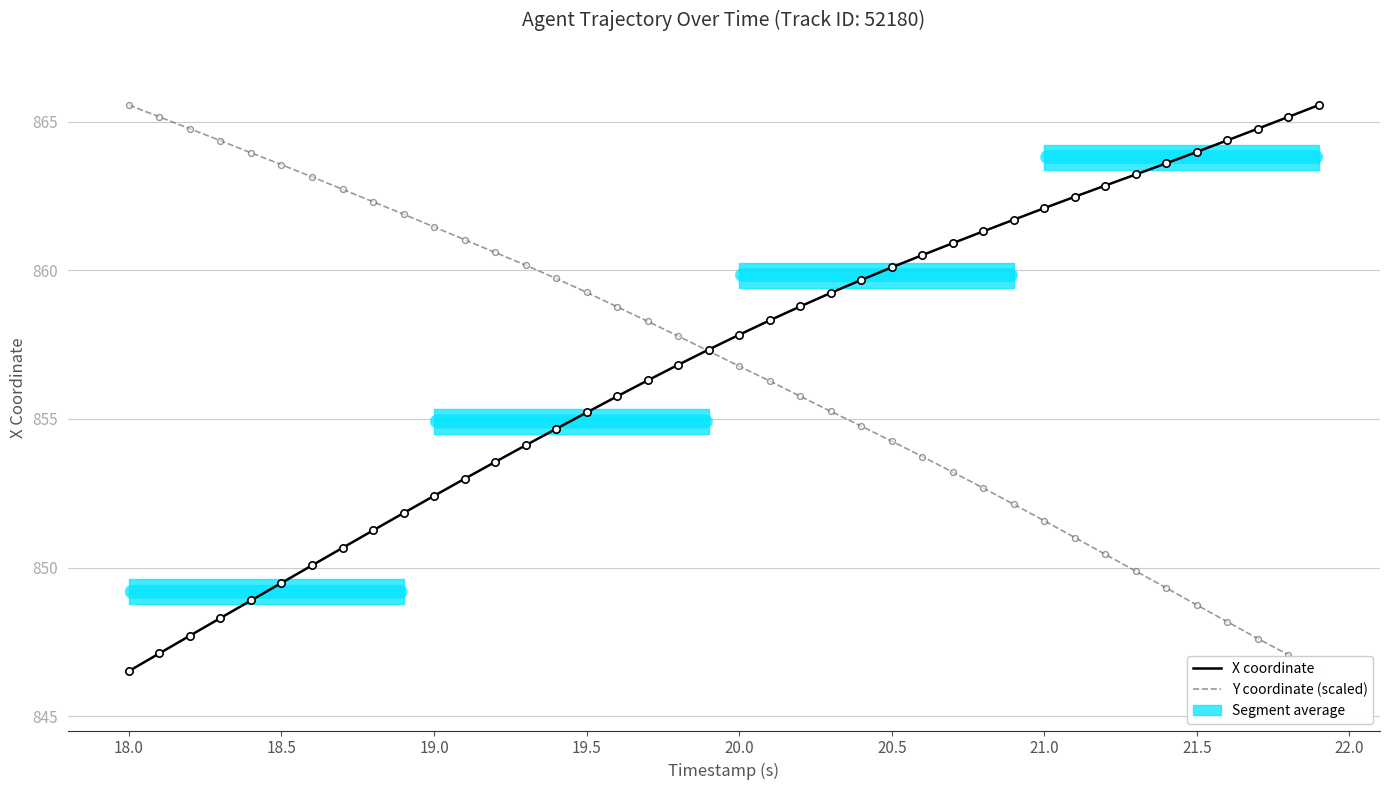

Is it true that X coordinate equals 183.8 at 21.5?

False